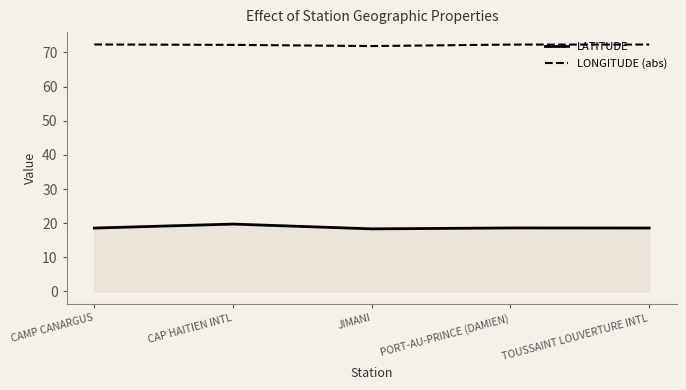

How many lines are shown in the chart?

2